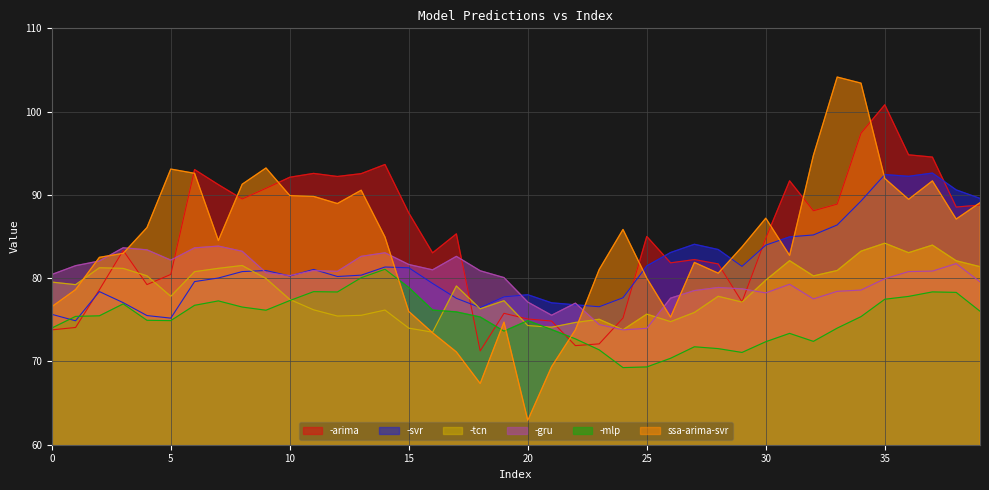

The -mlp series shows 73.8 at 21. True or false?

True